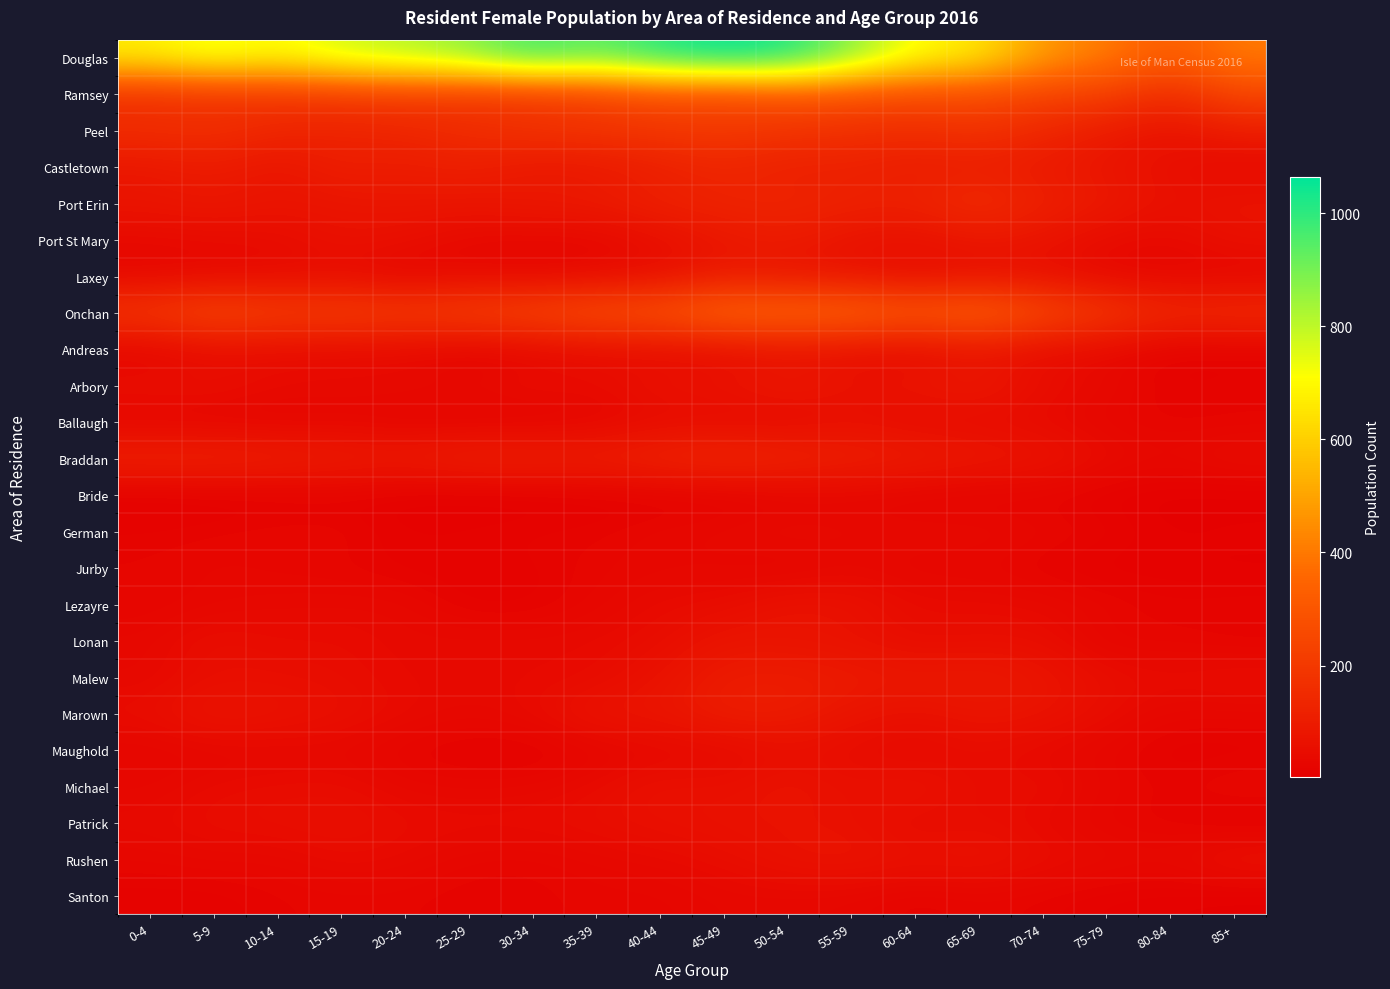

Rank the series at 5-9 from highest to lowest value.

Douglas, Onchan, Ramsey, Peel, Braddan, Castletown, Port Erin, Marown, Arbory, Lonan, Malew, Patrick, Andreas, Michael, Port St Mary, Laxey, Rushen, Jurby, Lezayre, Maughold, German, Ballaugh, Santon, Bride